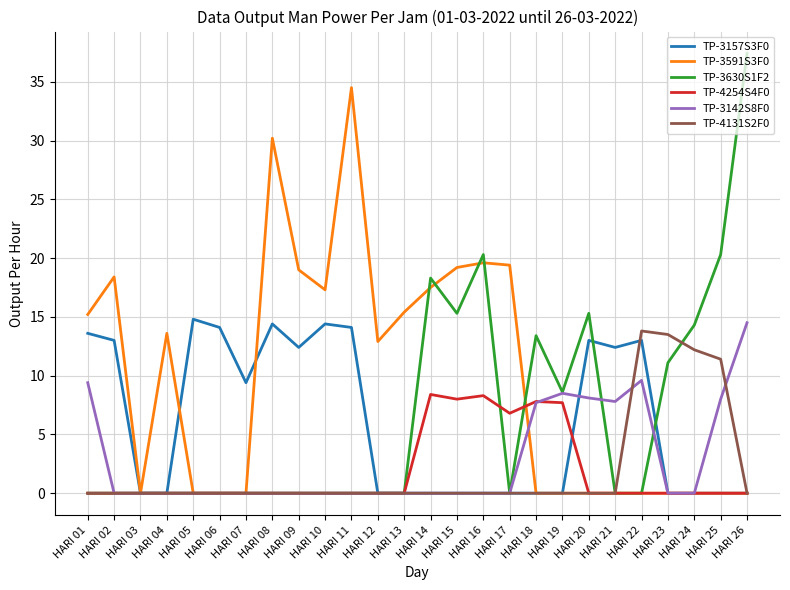

What is the difference between the highest and lowest values at HARI 24?

14.3